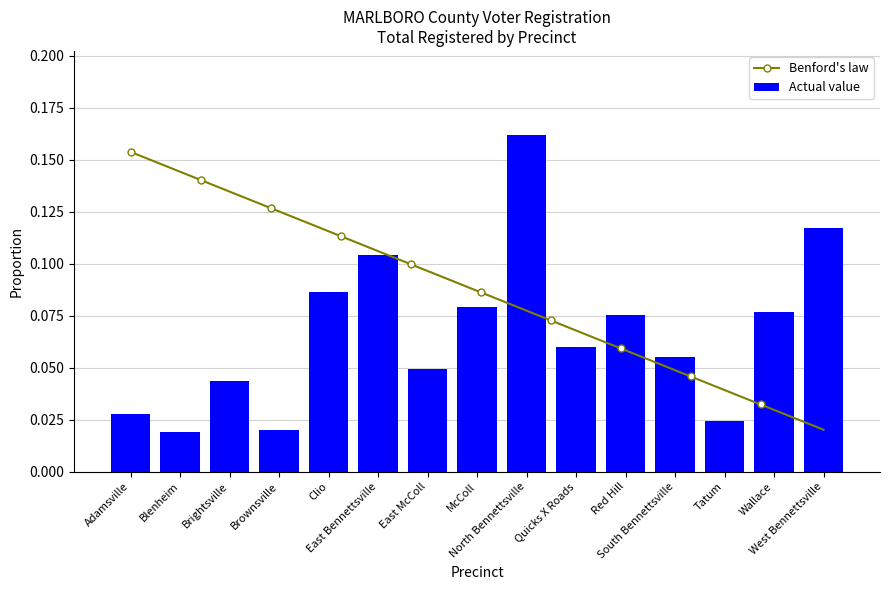

How many bars are there in total?

15